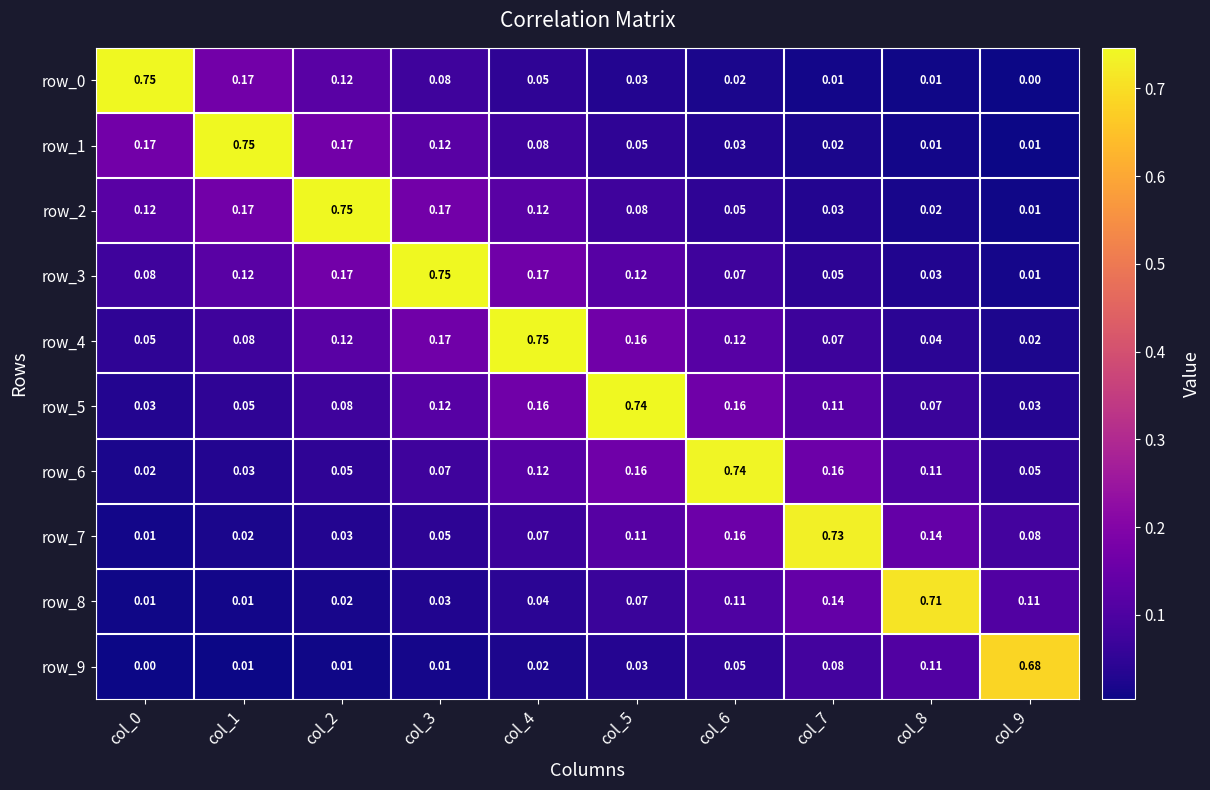

What is the sum of all row_6 values?

1.5